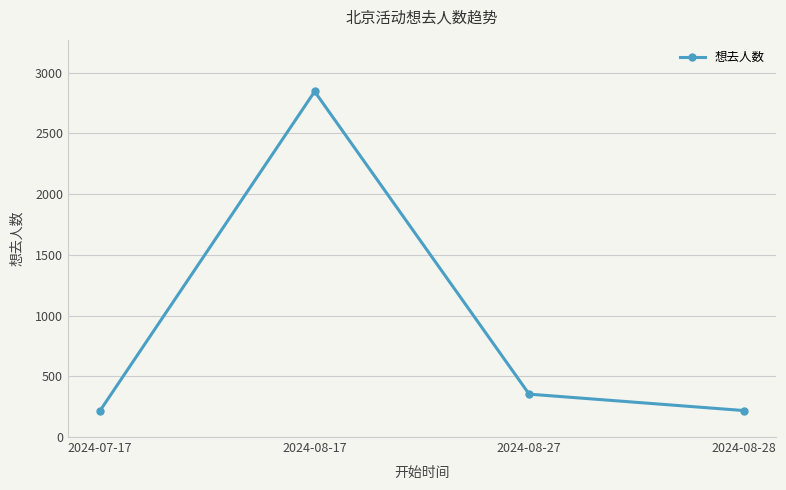

What is the difference between the second highest and second lowest values?

135